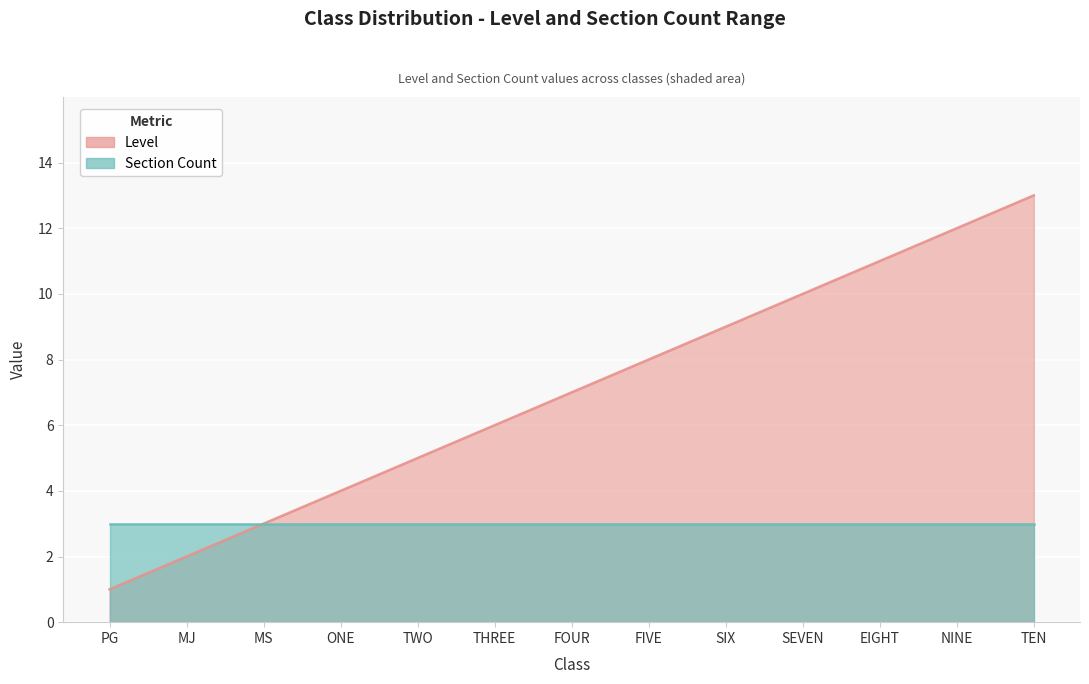

What is the difference between the maximum and minimum values?

12